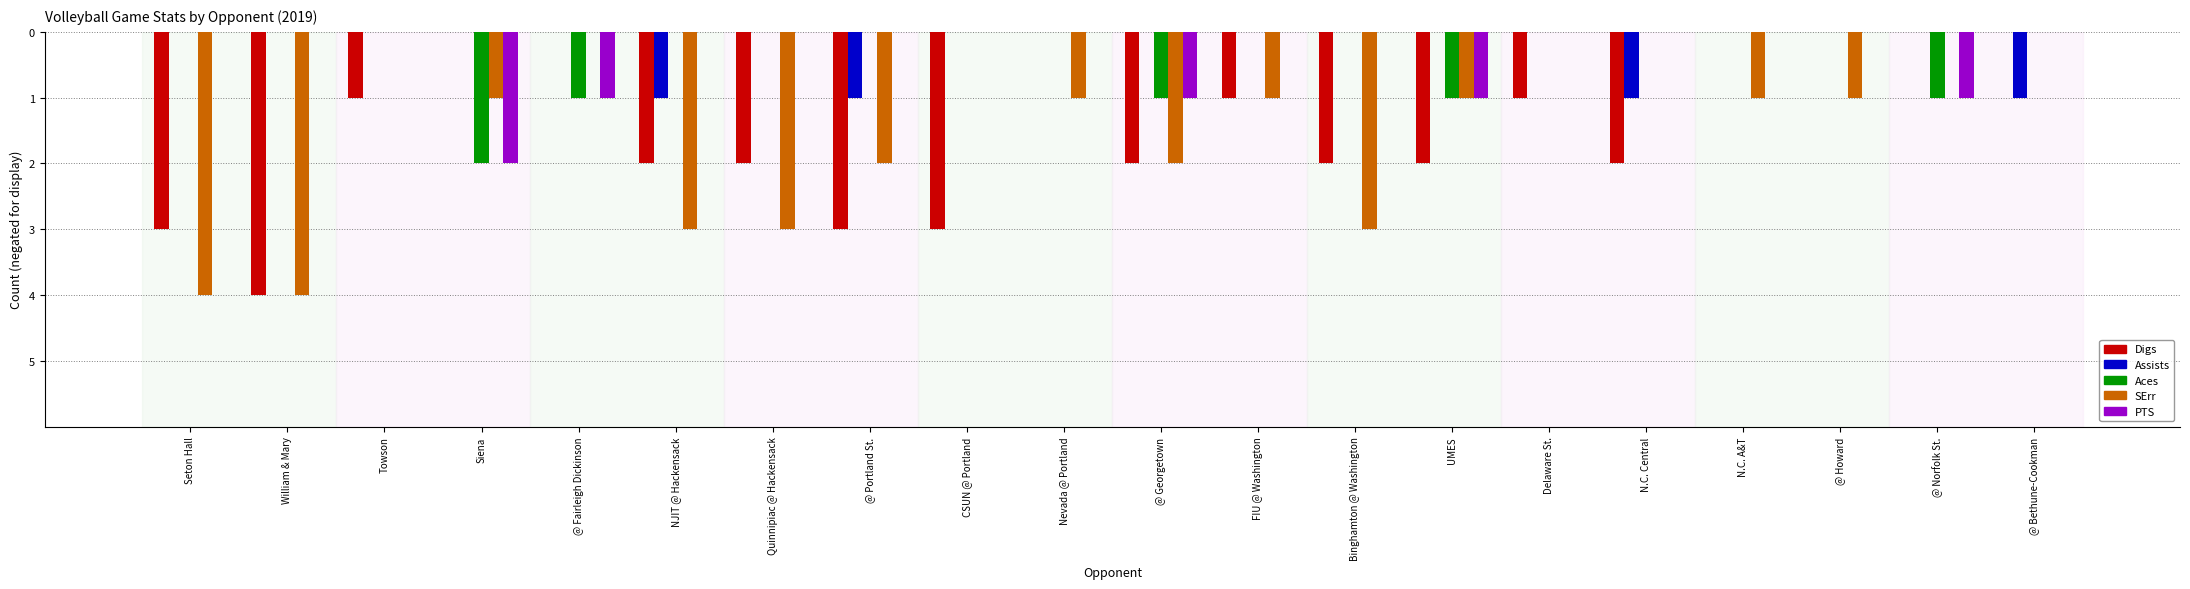

Which series has the widest spread of values?

Digs